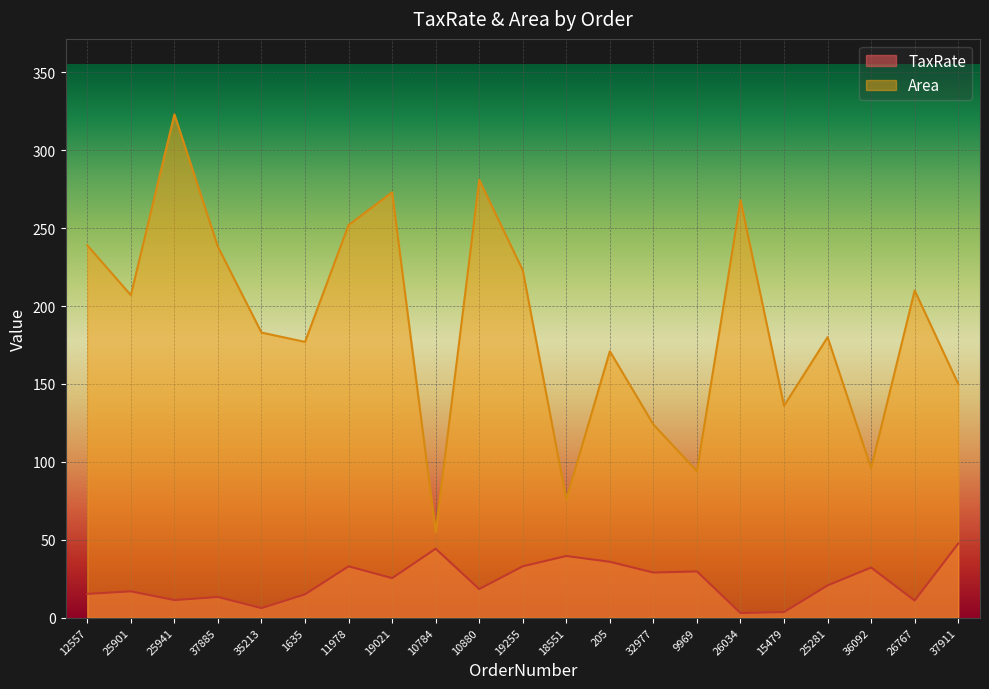

What is the approximate value of Area at 19255?

223.0